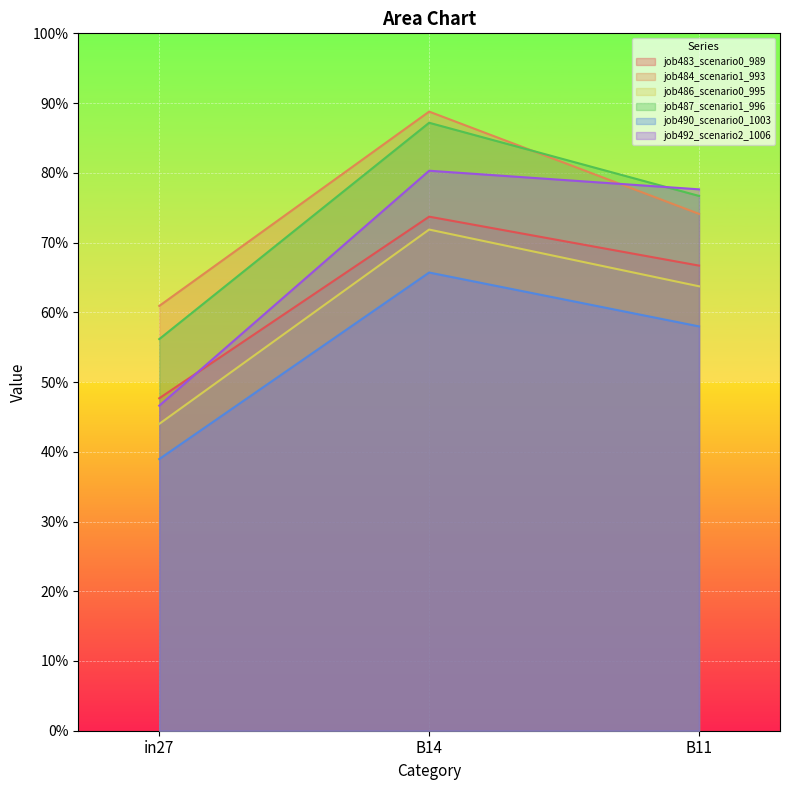

Which series changed the most between B14 and B11?

job484_scenario1_993